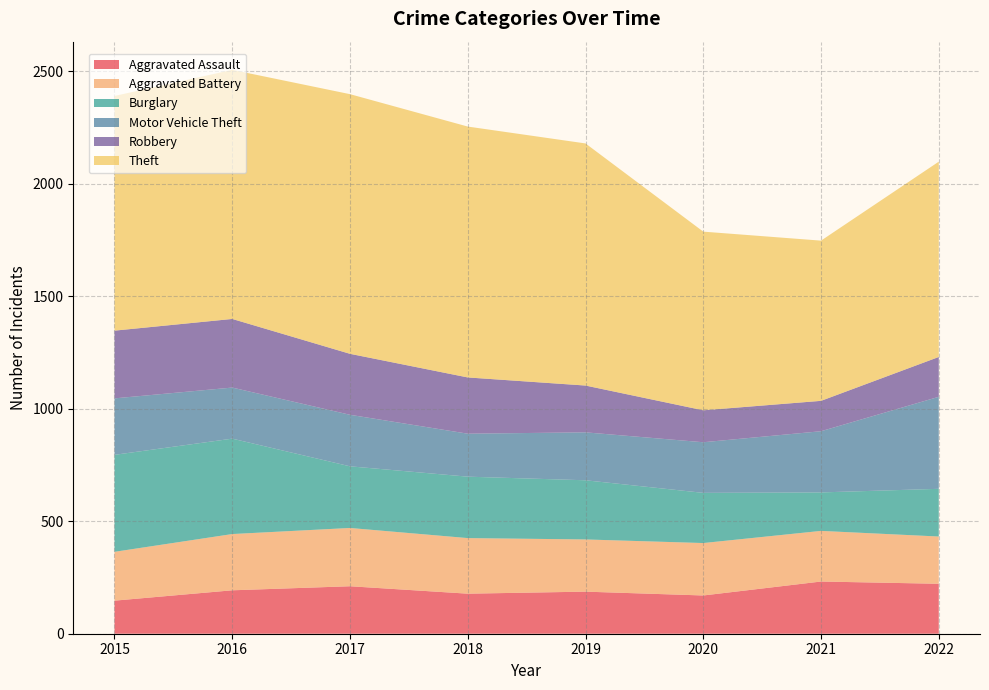

Reading left to right, list all the values displayed in this chart.

Aggravated Assault: 147	193	211	178	187	170	232	222
Aggravated Battery: 217	250	259	247	232	233	225	210
Burglary: 431	424	274	273	263	223	171	212
Motor Vehicle Theft: 251	227	229	191	213	225	272	409
Robbery: 301	305	271	250	208	142	135	177
Theft: 1043	1107	1154	1115	1076	794	712	868